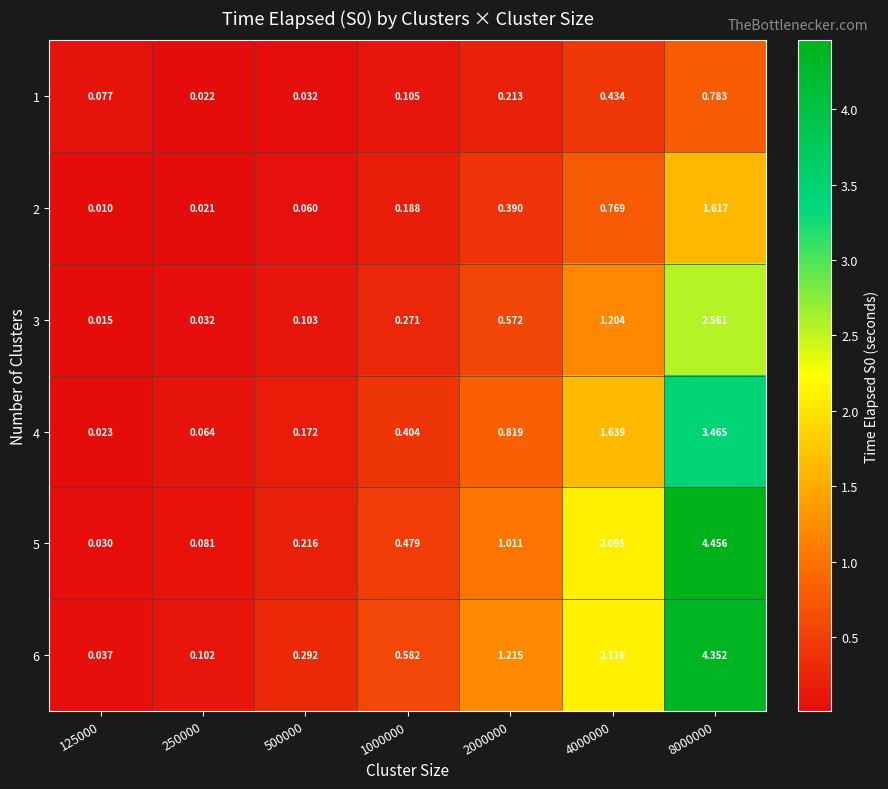

How many series are shown in this chart?

6